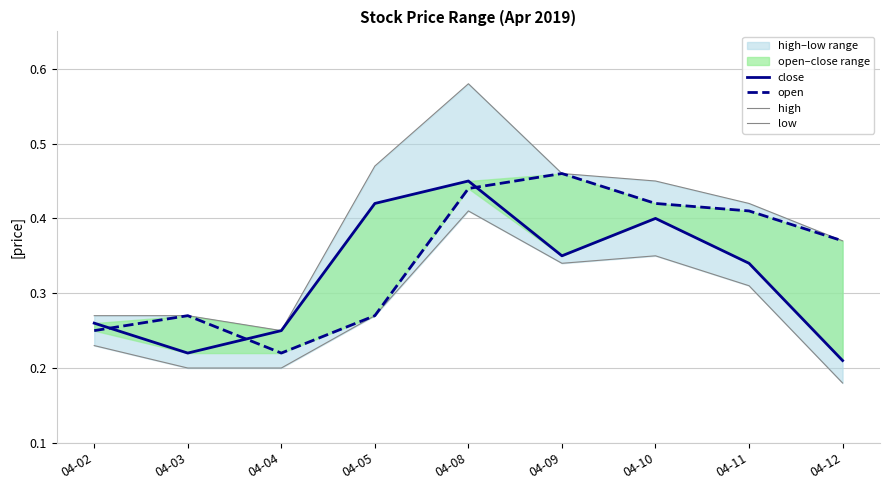

What is the minimum value shown in the chart?

0.2